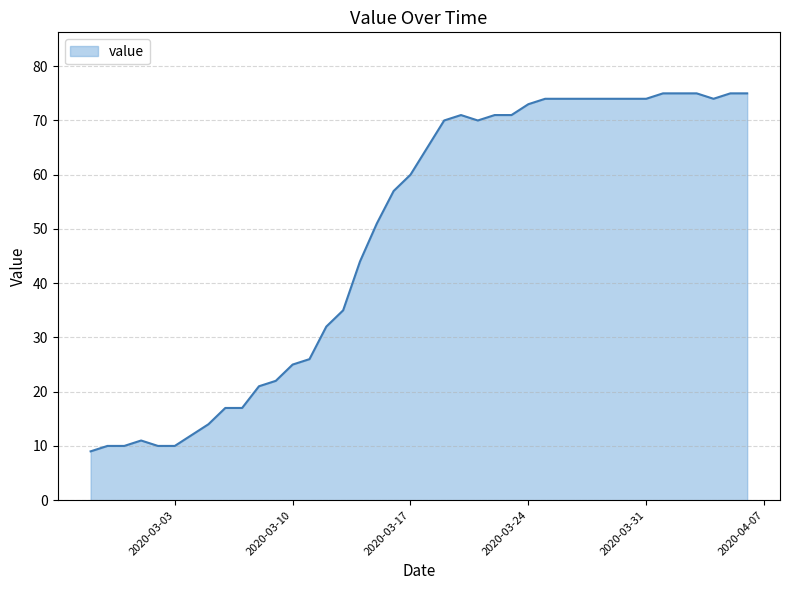

How many distinct data groups are displayed?

1